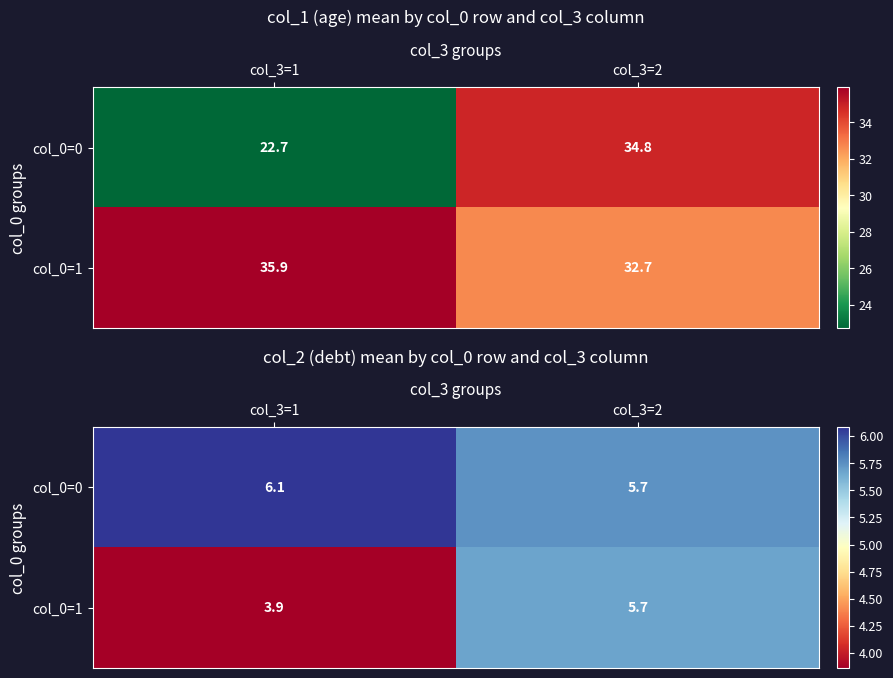

The col_0=1 series shows 6.3 at col_3=1. True or false?

False